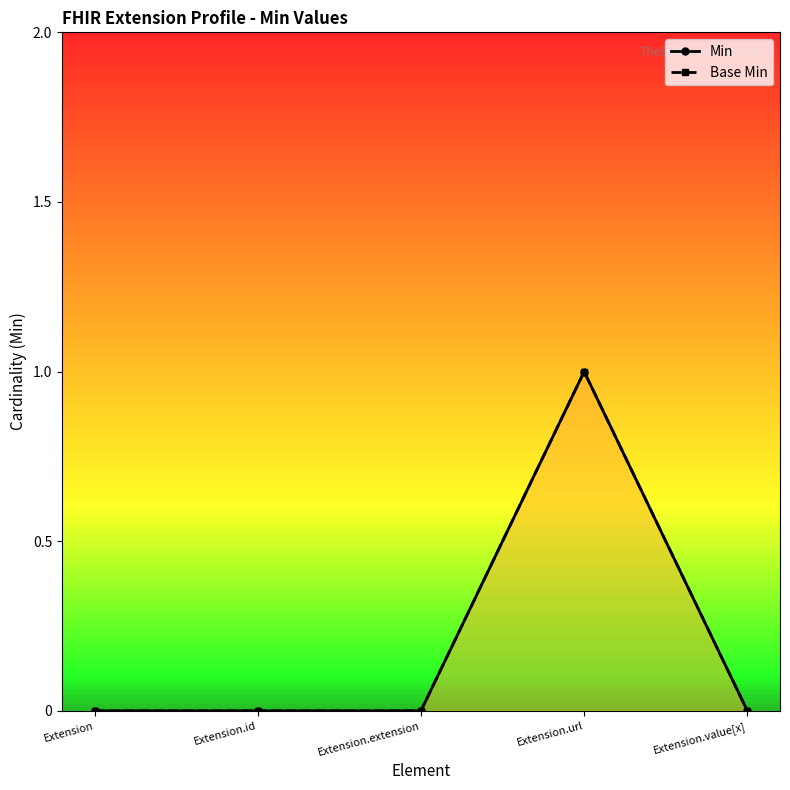

What position from the right is Extension.extension?

3